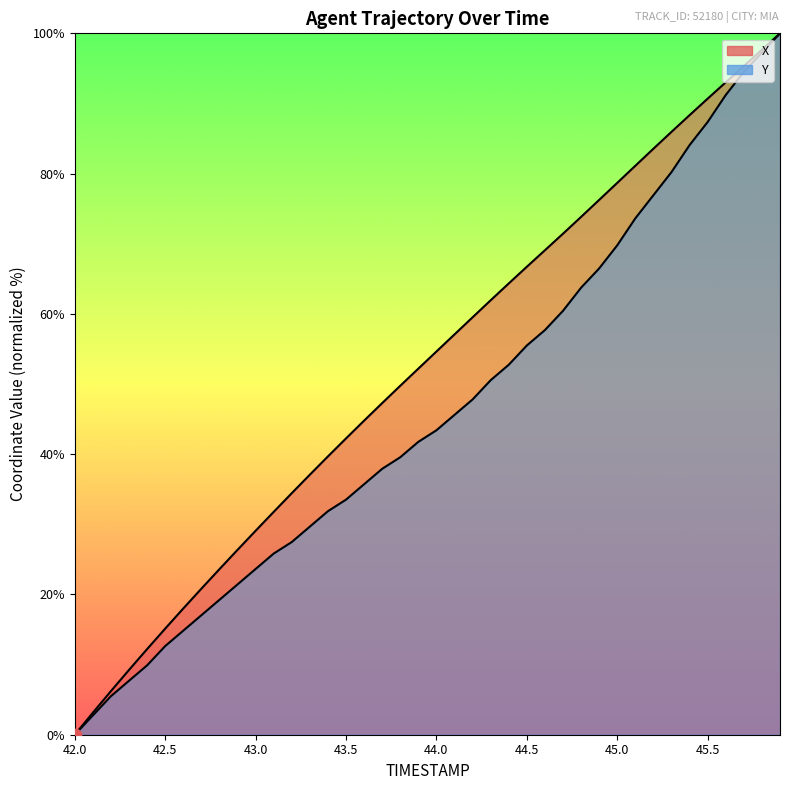

Which series contains the lowest Y value?

X